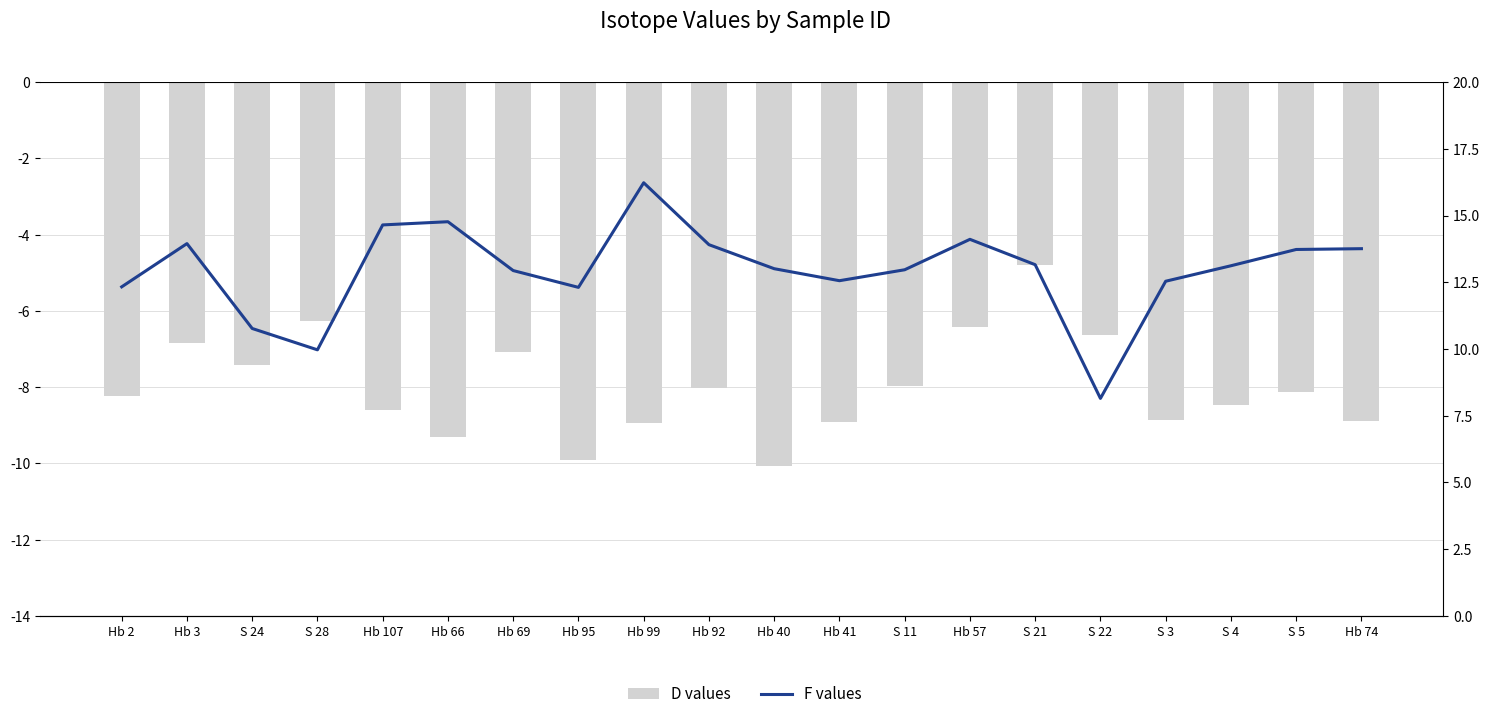

What are all the series names shown in the legend?

D values, F values